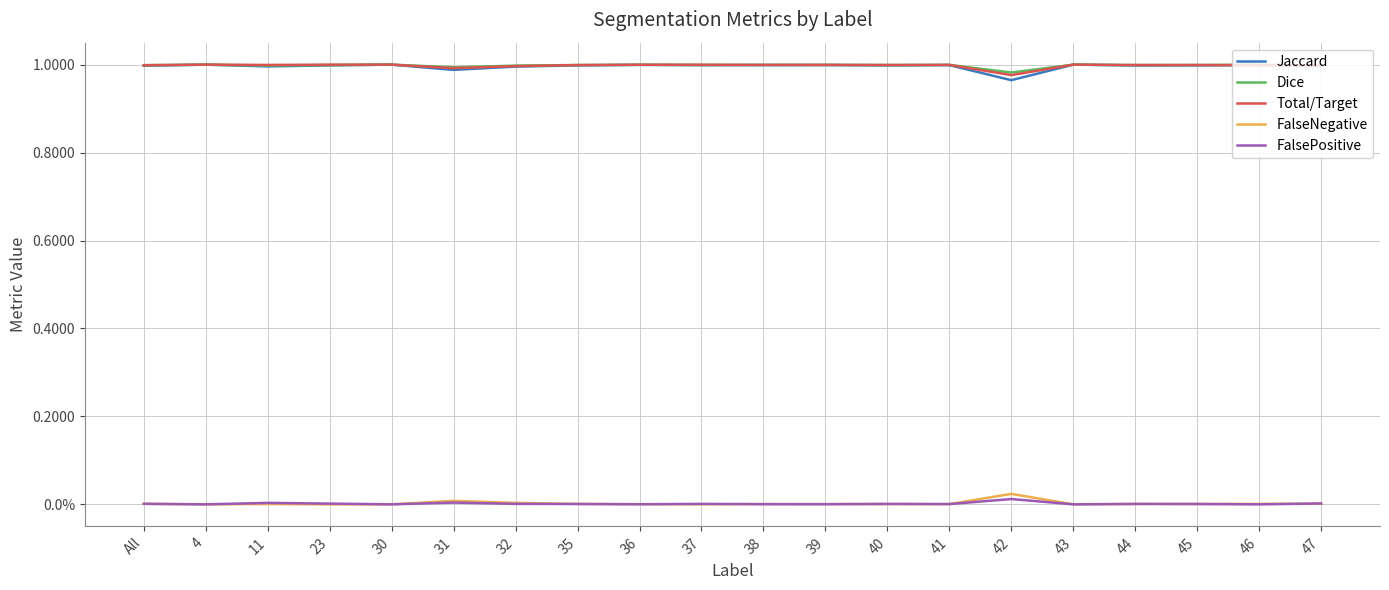

What is the label of the 3rd point from the right?

45